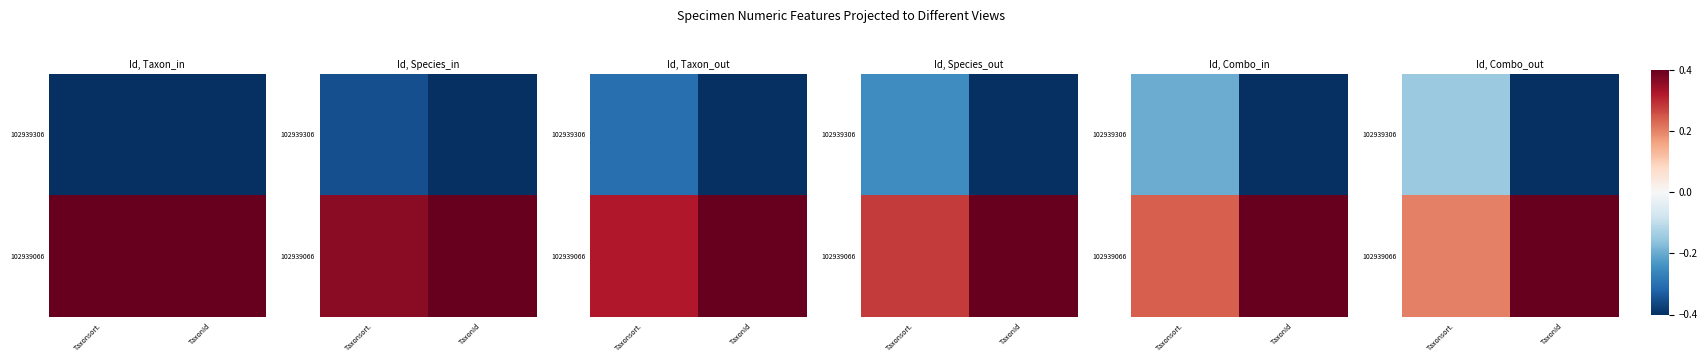

At how many categories does at least one series exceed 0?

2